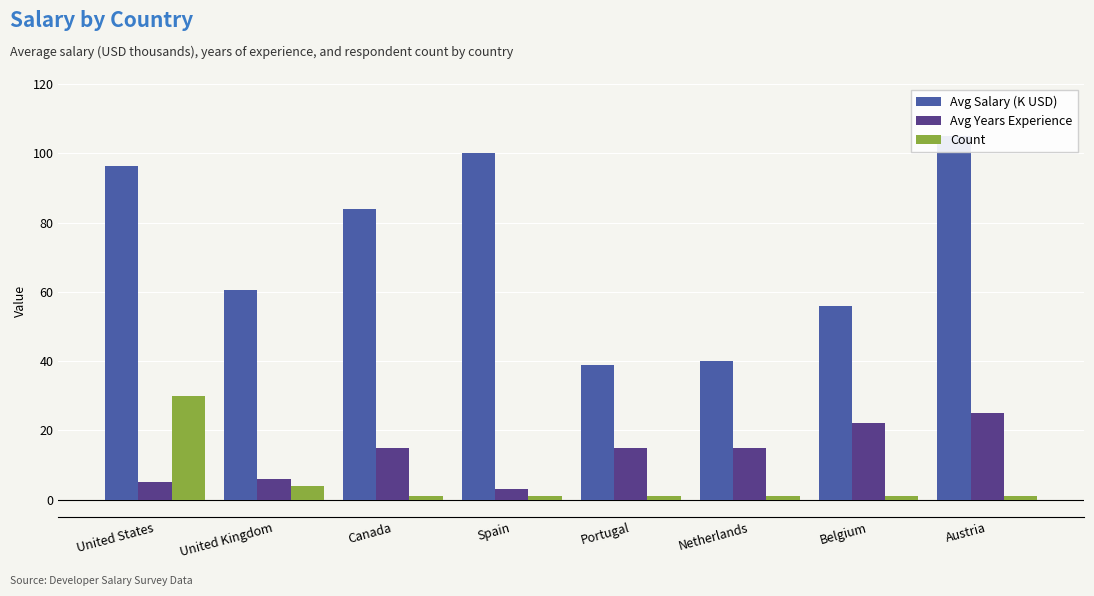

What is the difference between the maximum and minimum values in the Avg Years Experience series?

22.0